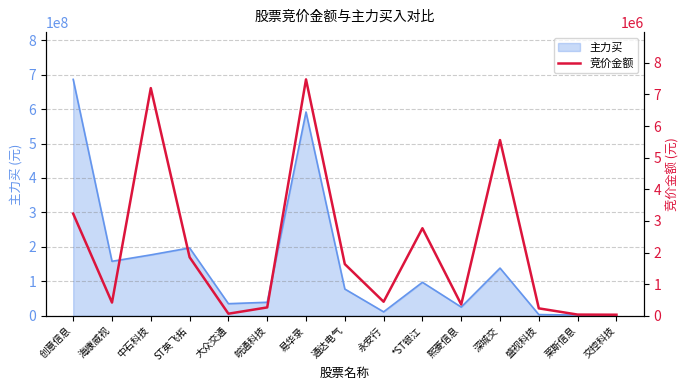

Where is the first local minimum?

海康威视